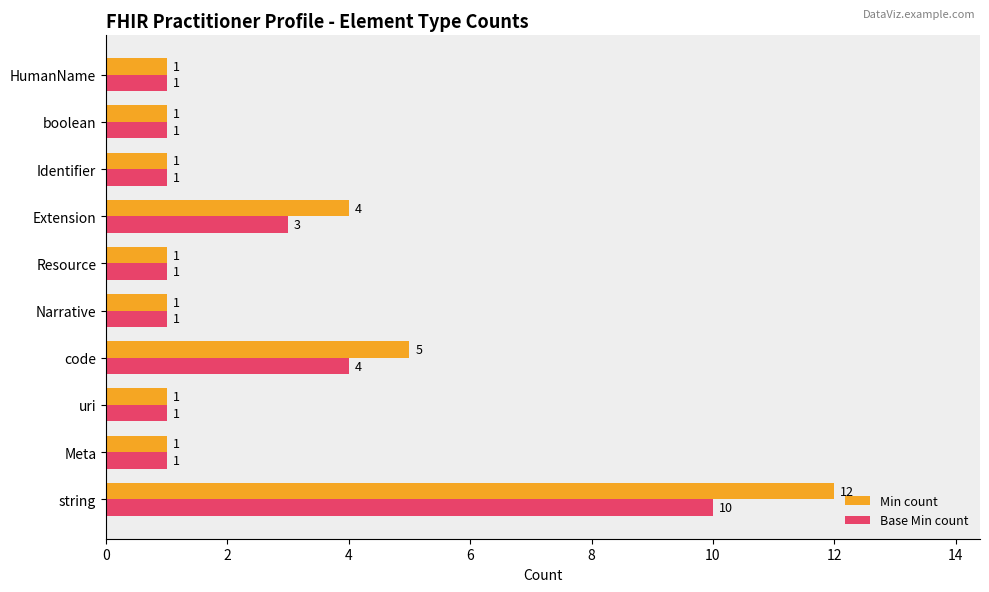

Which series has the largest total across all categories?

Min count